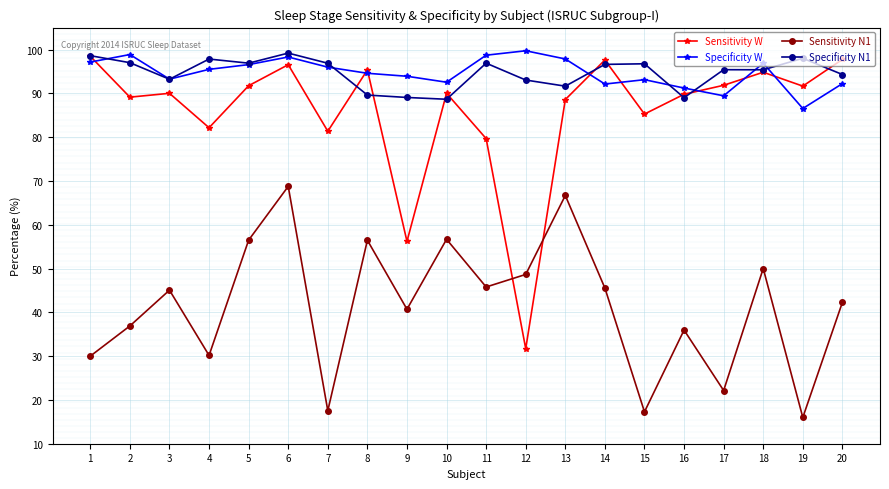

How many categories are shown in the chart?

20